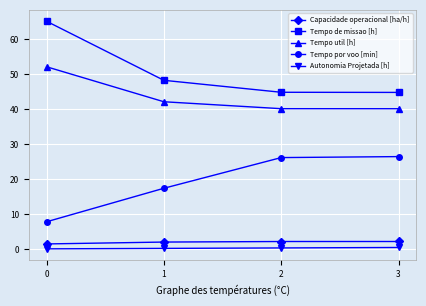

At 2, list the series in order from largest to smallest.

Tempo de missao [h], Tempo util [h], Tempo por voo [min], Capacidade operacional [ha/h], Autonomia Projetada [h]